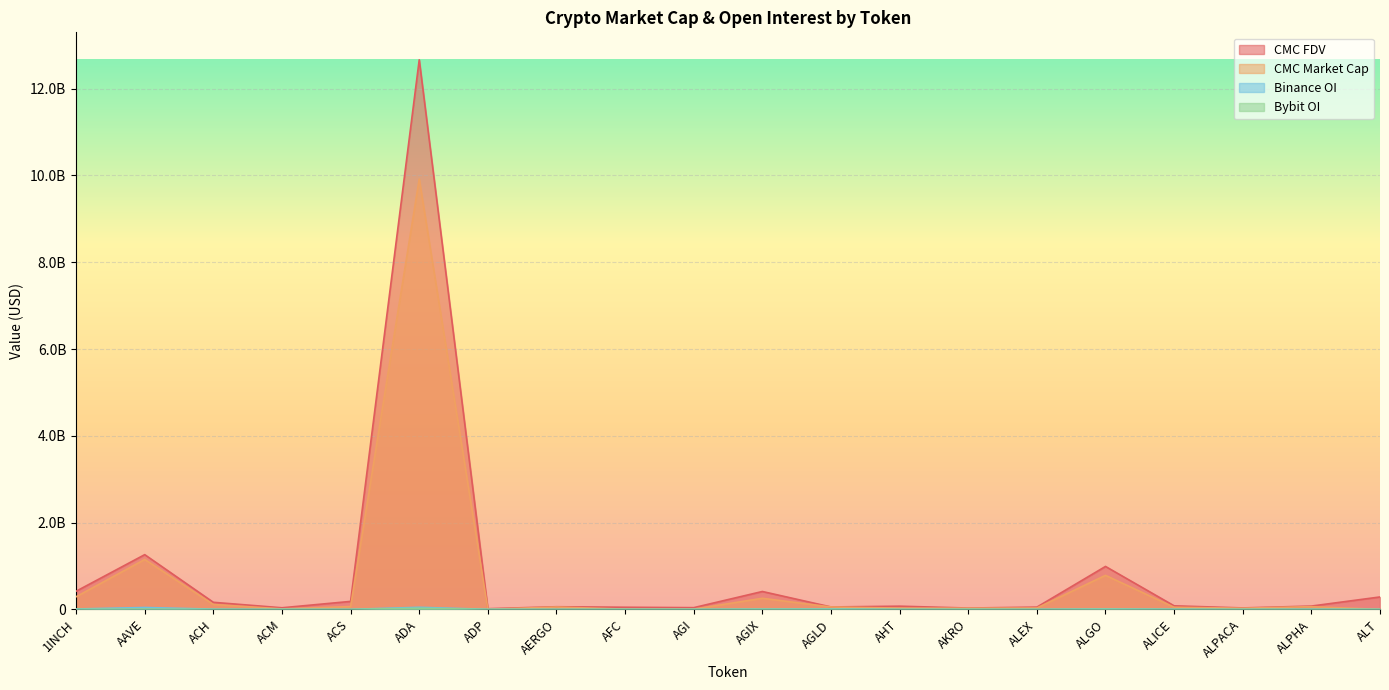

True or false: CMC_FDV has a value of 463925069.4 at ALGO.

False